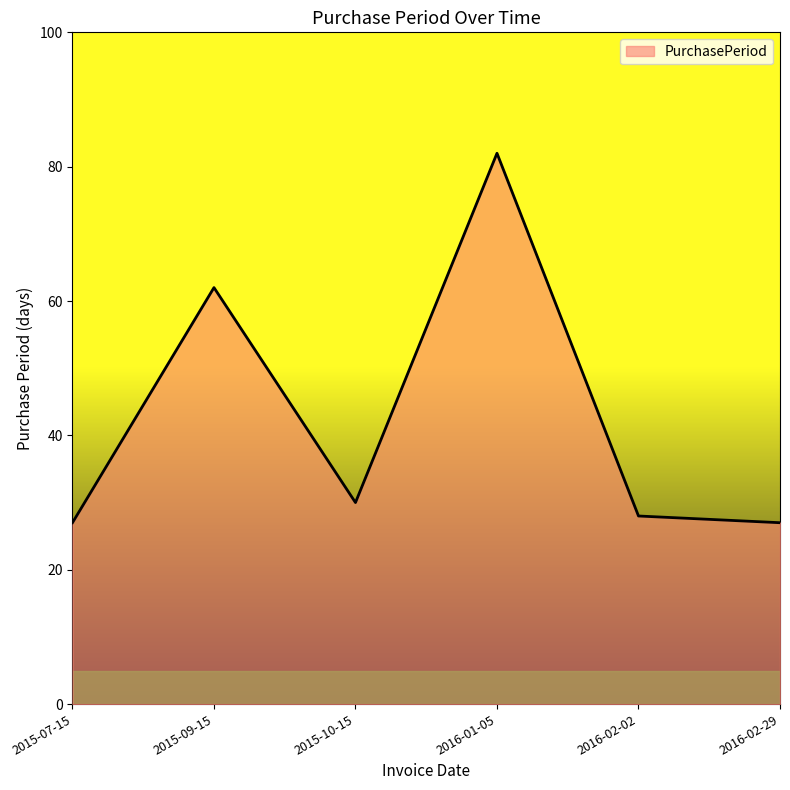

What value does the data have at 2015-07-15?

27